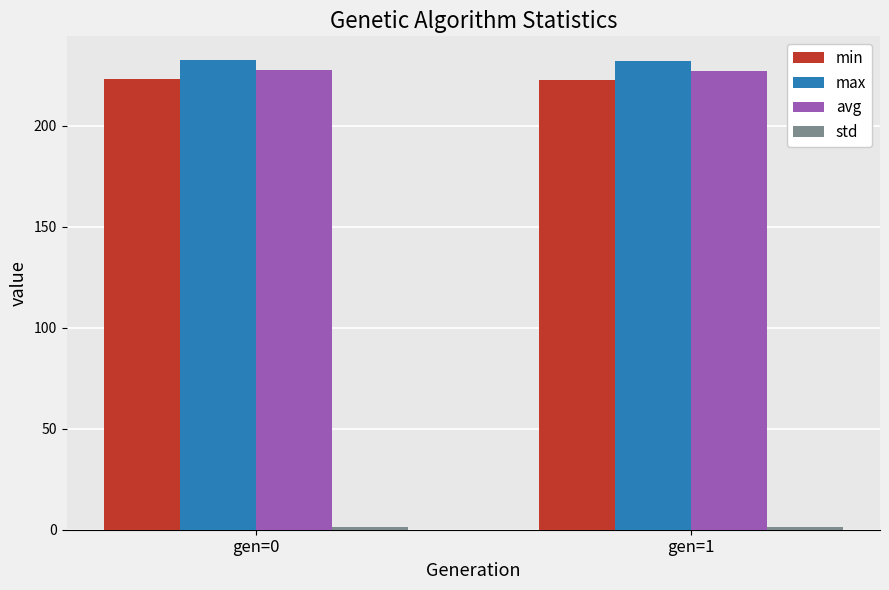

What is the sum of the avg values at gen=1 and gen=0?

454.9